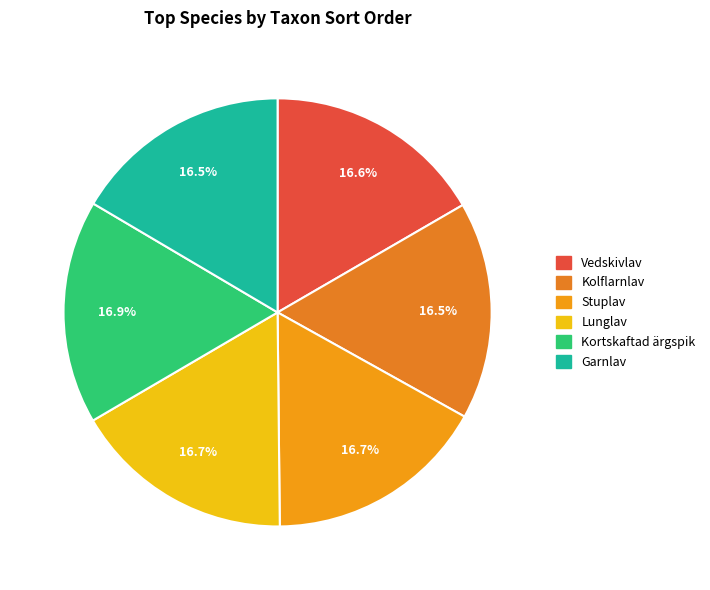

What is the smallest slice in the pie chart?

Kolflarnlav